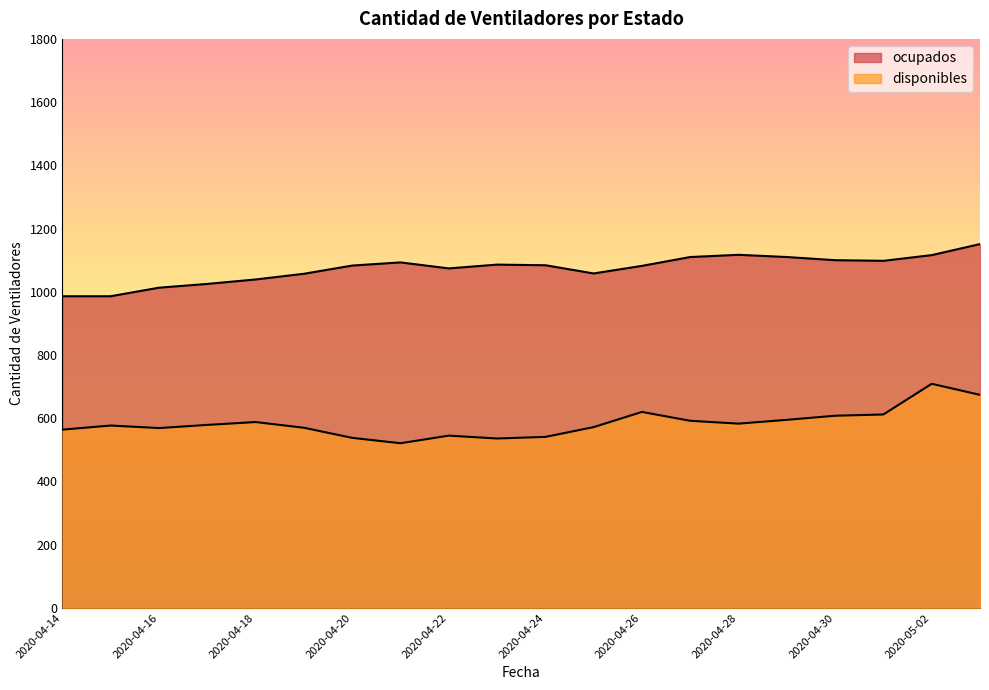

At 2020-04-14, list the series in order from largest to smallest.

ocupados, disponibles